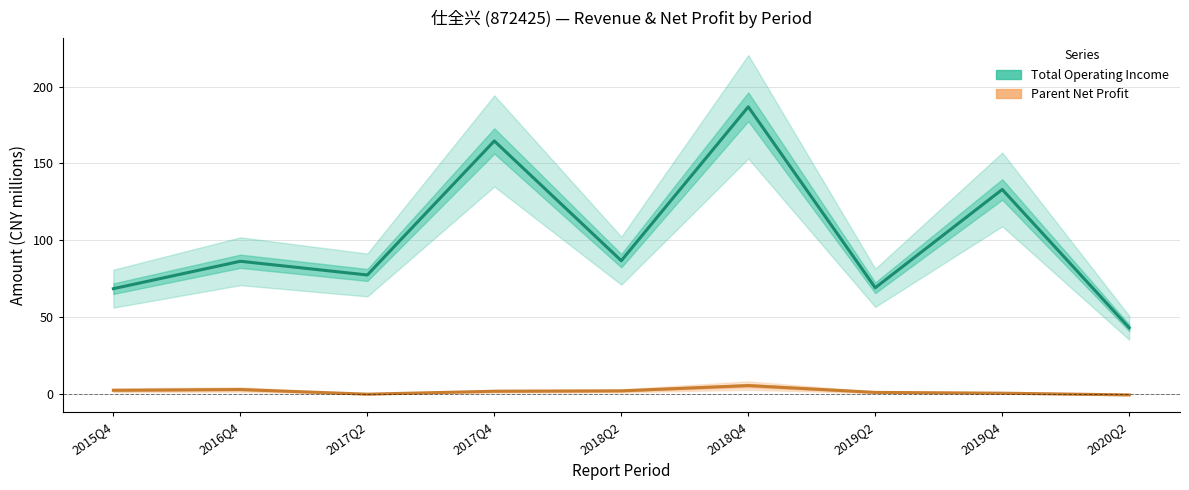

True or false: TOTAL_OPERATE_INCOME and PARENT_NETPROFIT intersect in this chart.

False